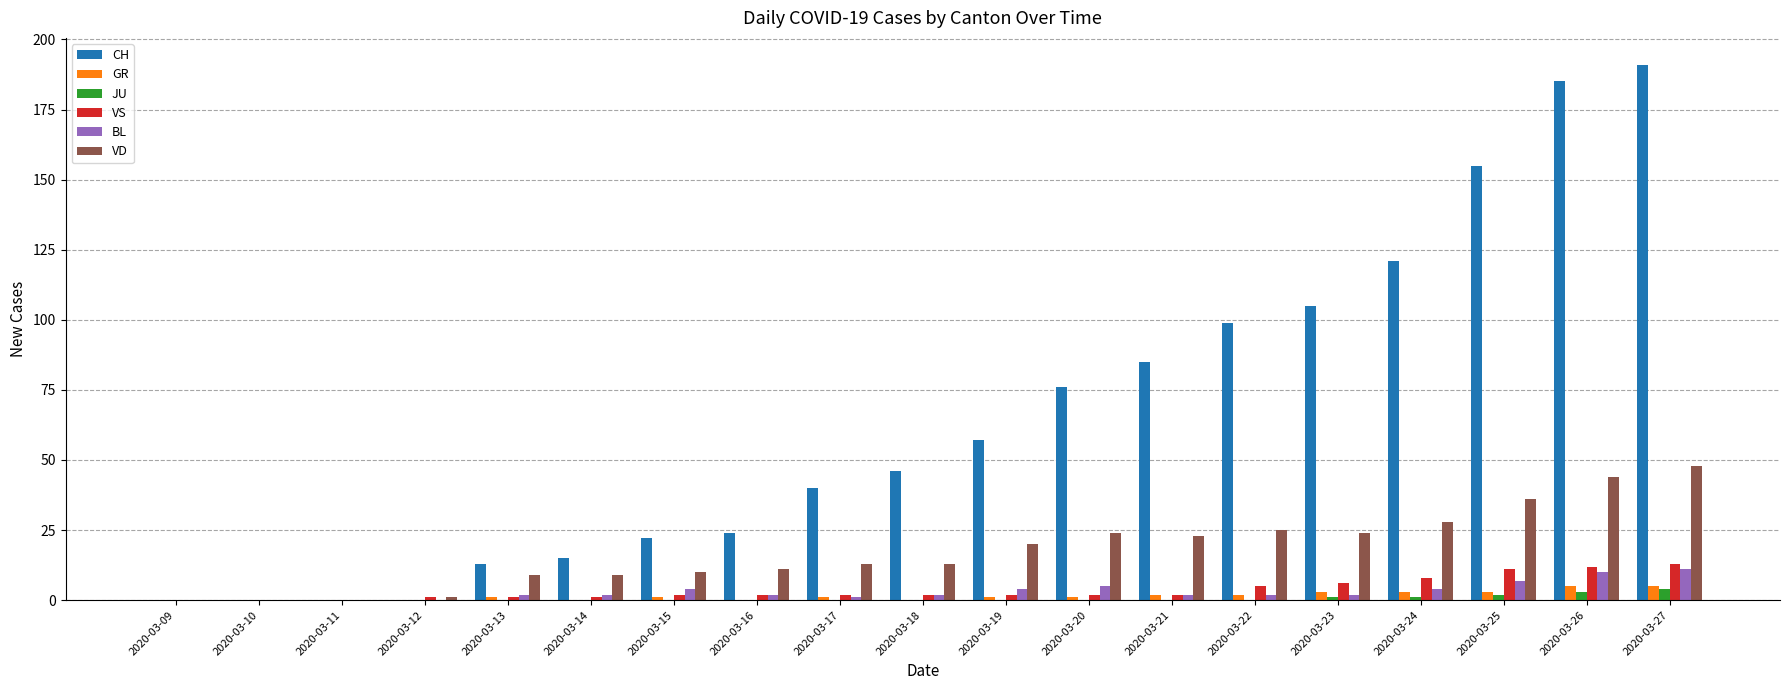

The BL series shows 4 at 2020-03-19. True or false?

True